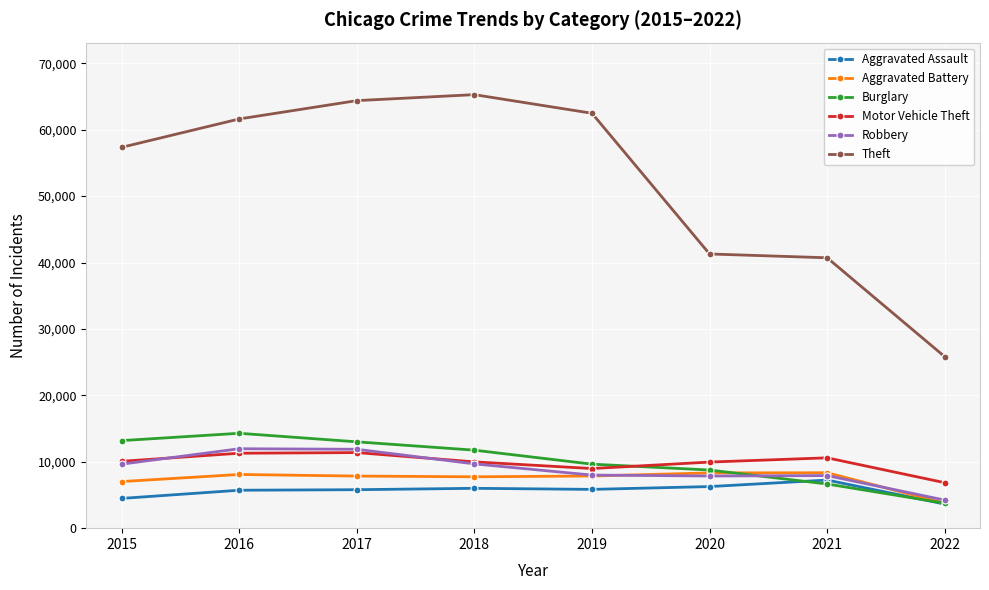

True or false: Robbery has a value of 14650 at 2018.

False